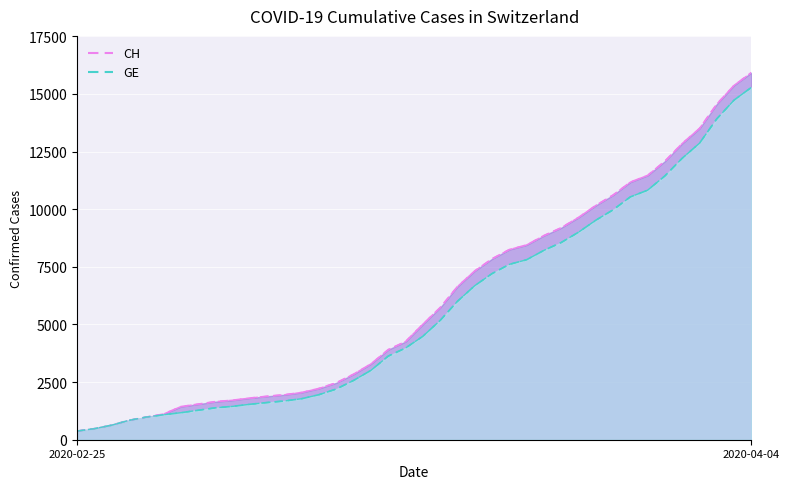

True or false: GE and CH cross at least once.

False